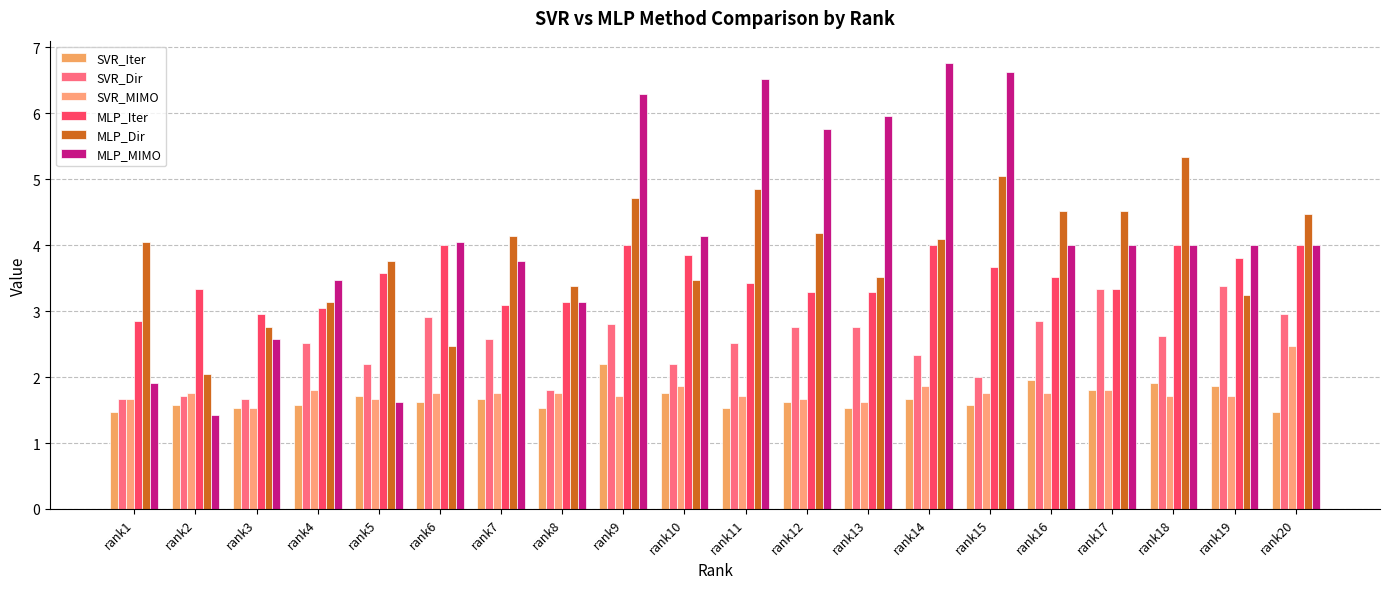

Does the chart contain stacked bars?

No